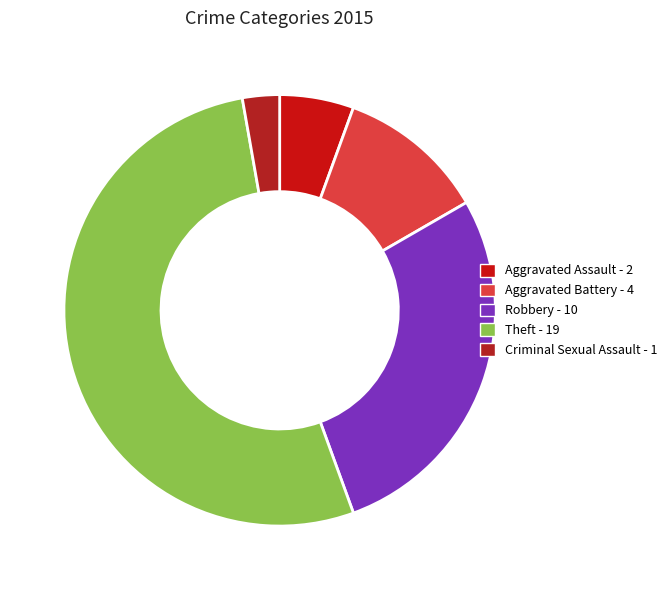

How many segments does this pie chart have?

5